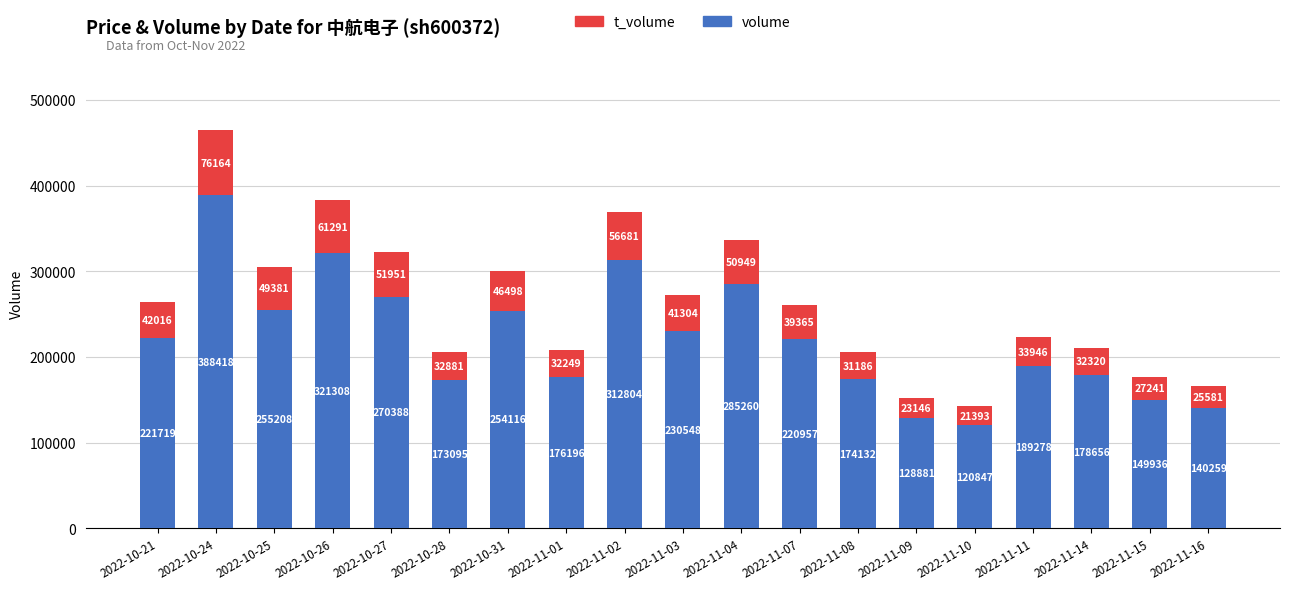

What is the minimum value for volume?

120847